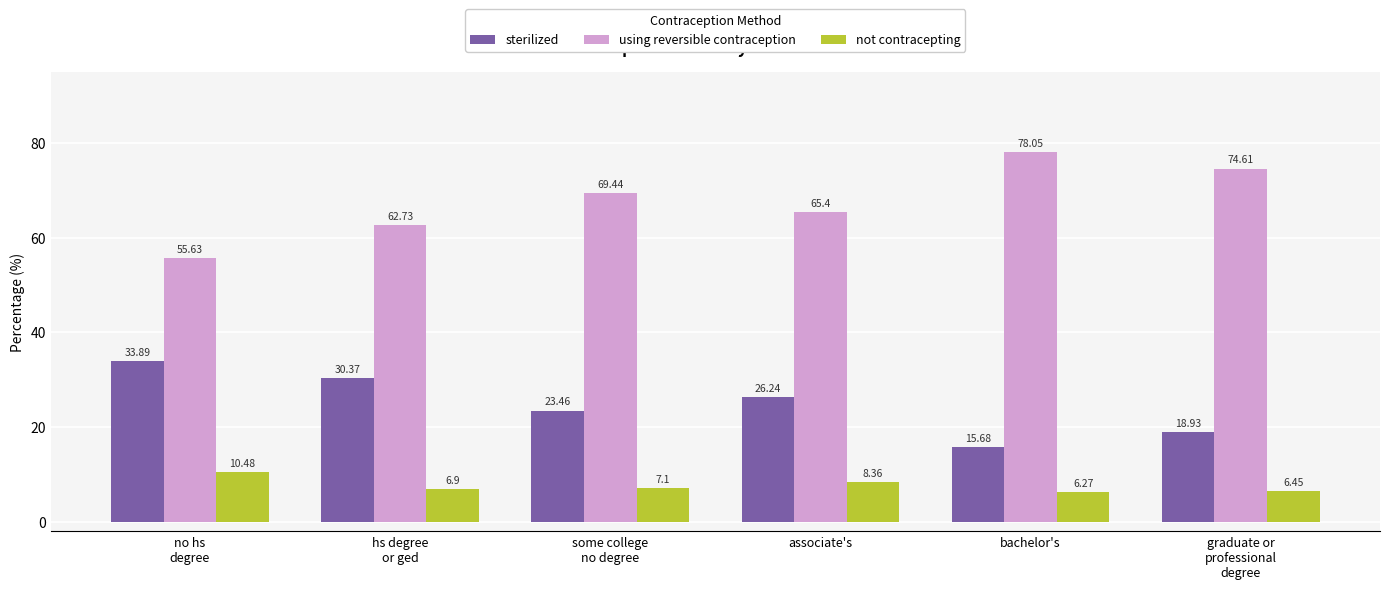

What is the average value of the not contracepting series?

7.6